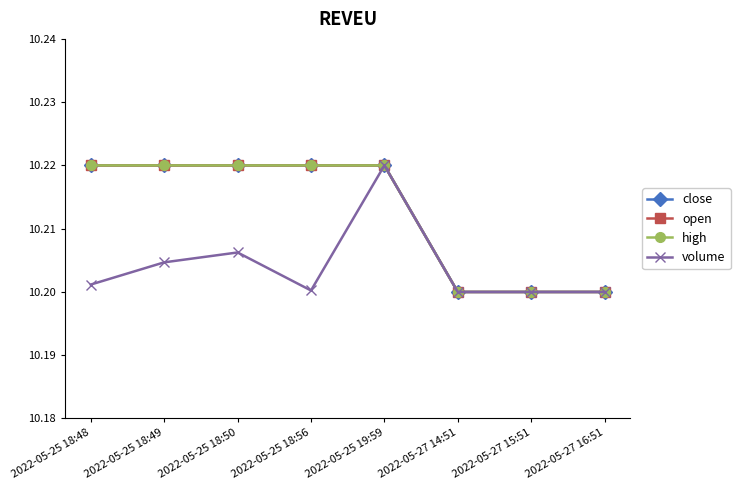

Reading left to right, what are all the values shown in this chart?

close: 10.2	10.2	10.2	10.2	10.2	10.2	10.2	10.2
open: 10.2	10.2	10.2	10.2	10.2	10.2	10.2	10.2
high: 10.2	10.2	10.2	10.2	10.2	10.2	10.2	10.2
volume: 10.2	10.2	10.2	10.2	10.2	10.2	10.2	10.2